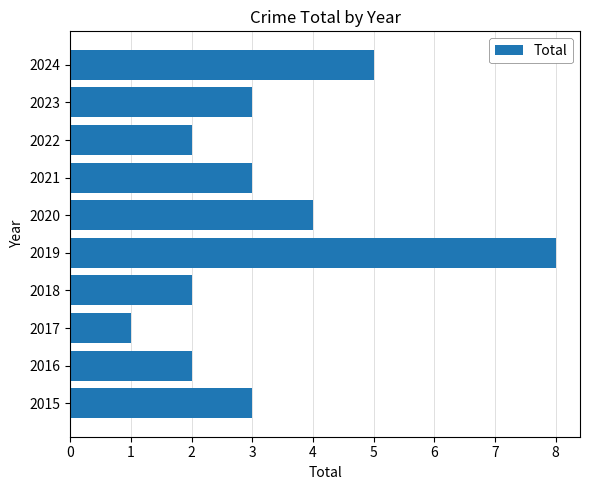

What is the difference between the second highest and minimum values?

4